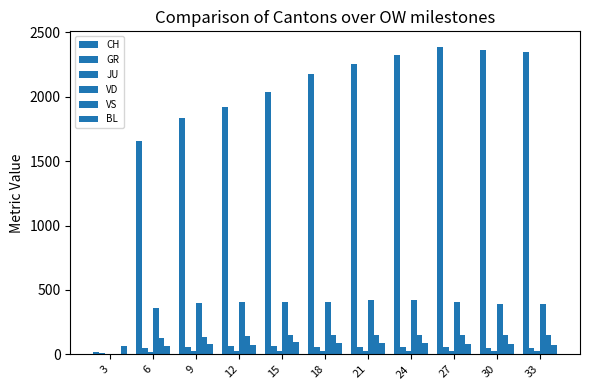

How many data points does each series have?

11